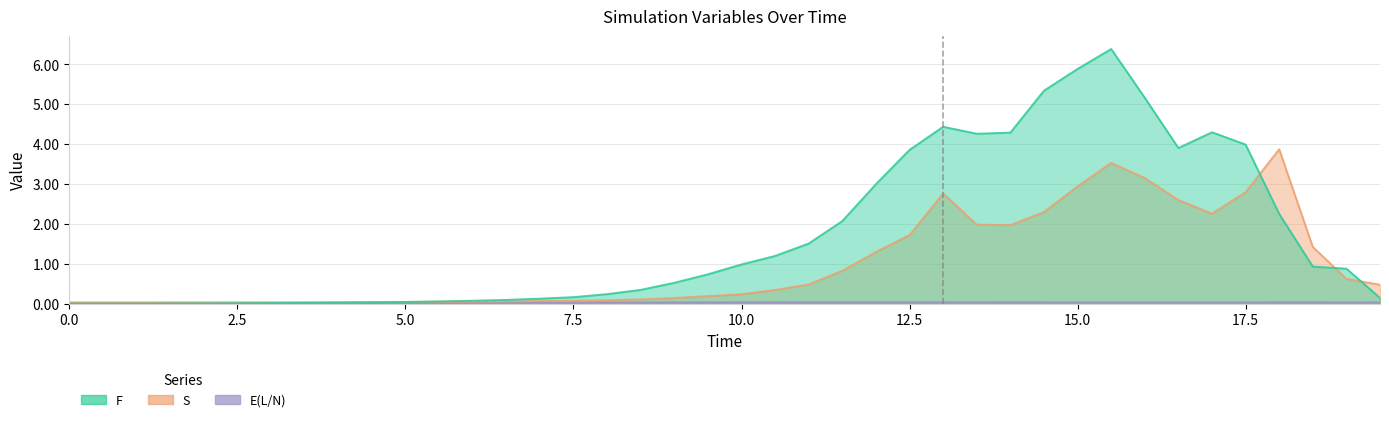

Reading left to right, list all the values displayed in this chart.

F: 0.0	0.0	0.0	0.0	0.0	0.0	0.0	0.0	0.0	0.0	0.0	0.1	0.1	0.1	0.1	0.2	0.2	0.3	0.5	0.7	1.0	1.2	1.5	2.1	3.0	3.9	4.4	4.3	4.3	5.3	5.9	6.4	5.2	3.9	4.3	4.0	2.3	0.9	0.9	0.1
S: 0.0	0.0	0.0	0.0	0.0	0.0	0.0	0.0	0.0	0.0	0.0	0.0	0.1	0.1	0.1	0.1	0.1	0.1	0.1	0.2	0.2	0.3	0.5	0.8	1.3	1.7	2.8	2.0	2.0	2.3	2.9	3.5	3.2	2.6	2.3	2.8	3.9	1.4	0.6	0.5
E(L/N): 0.0	0.0	0.0	0.0	0.0	0.0	0.0	0.0	0.0	0.0	0.0	0.0	0.0	0.0	0.0	0.0	0.0	0.0	0.0	0.0	0.0	0.0	0.0	0.0	0.0	0.0	0.0	0.0	0.0	0.0	0.0	0.0	0.0	0.0	0.0	0.0	0.0	0.0	0.0	0.0